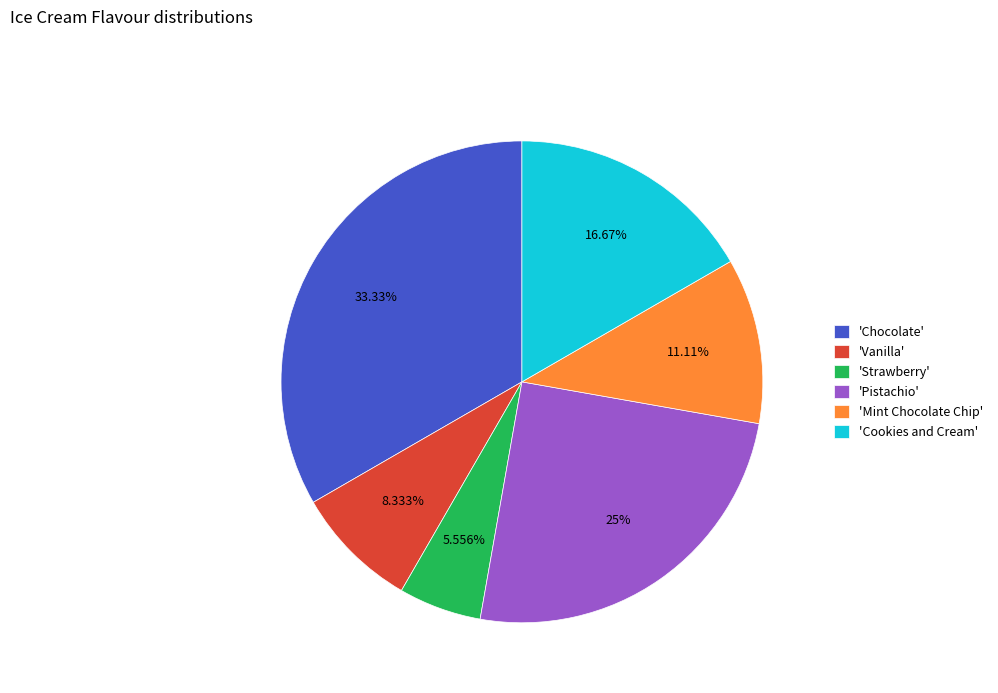

What is the largest slice in the pie chart?

'Chocolate'